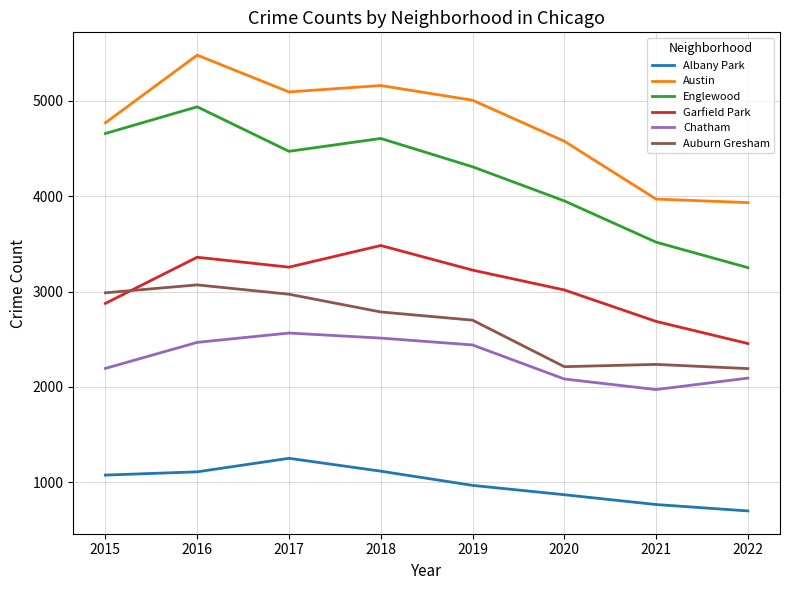

List the series in order of their peak value, lowest first.

Albany Park, Chatham, Auburn Gresham, Garfield Park, Englewood, Austin